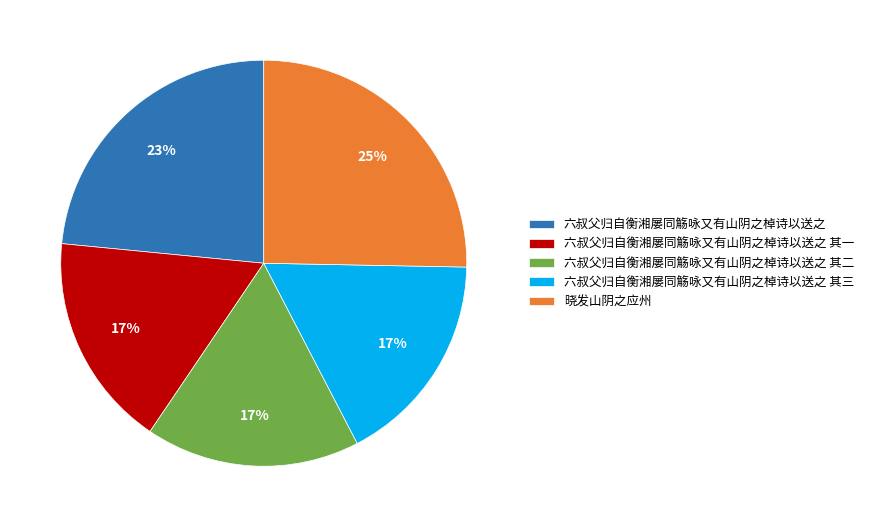

What is the largest slice in the pie chart?

晓发山阴之应州